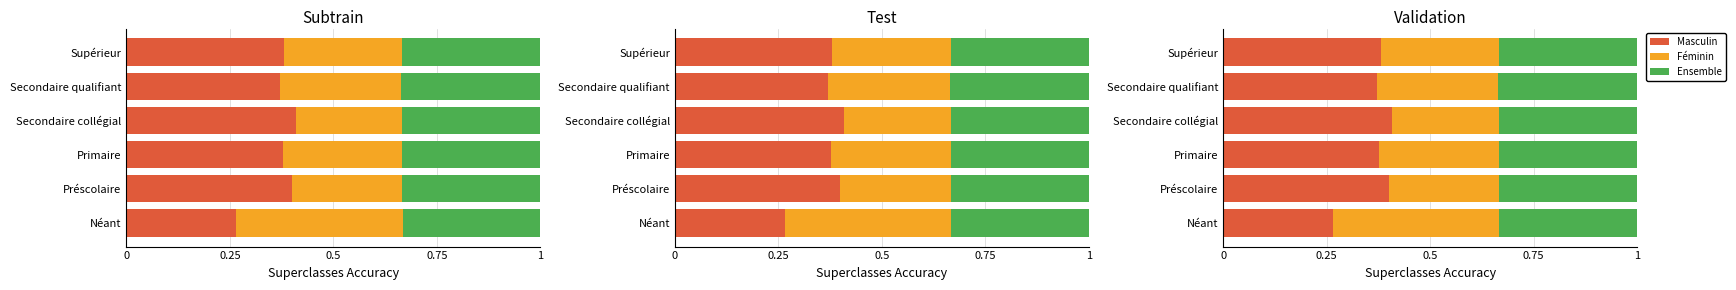

How many groups of bars are there?

6